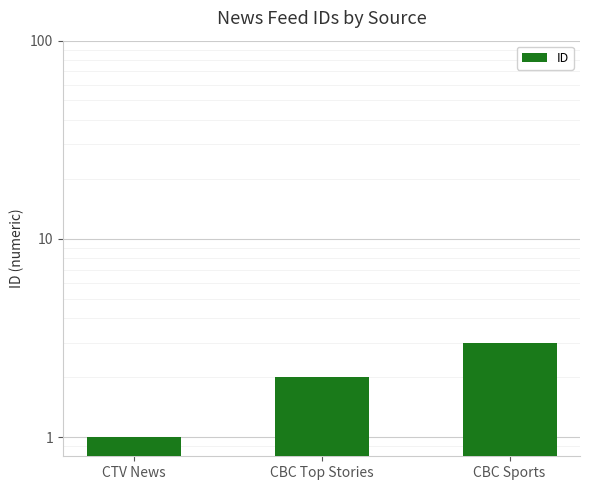

Reading left to right, extract all data points from this chart.

1	2	3